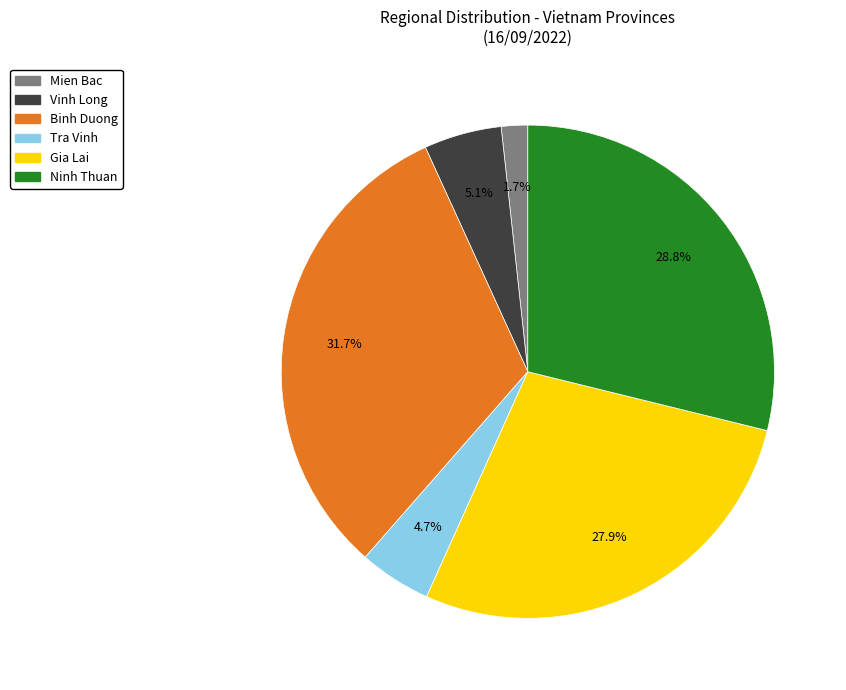

To the nearest percent, what percentage of the pie is Mien Bac?

2%